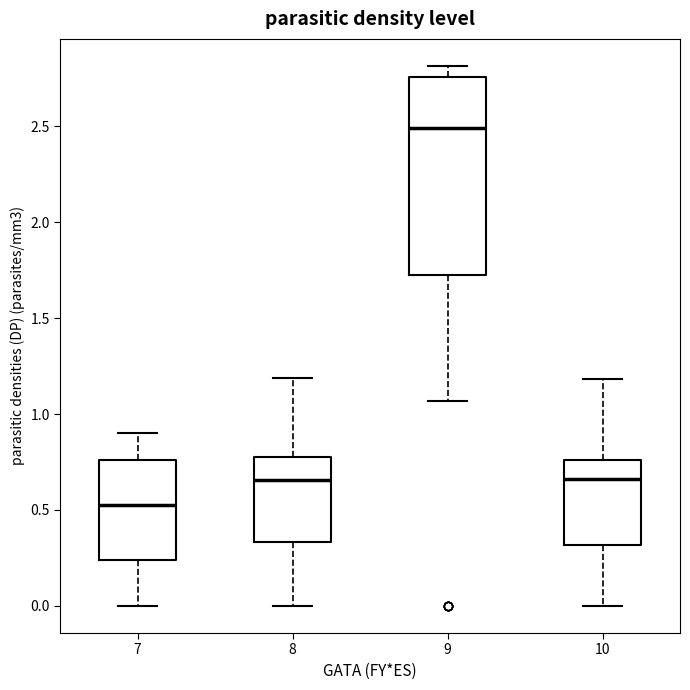

Reading left to right, read every box against the y-axis: the position of its median line, the range the box covers, and the ends of its whiskers. The values are not printed on the chart, so give them approximately, as read against the axis.

7: median 0.50, box 0.25 to 0.75, whiskers 0.00 to 0.90
8: median 0.65, box 0.35 to 0.80, whiskers 0.00 to 1.20
9: median 2.50, box 1.75 to 2.75, whiskers 1.05 to 2.80
10: median 0.65, box 0.30 to 0.75, whiskers 0.00 to 1.20